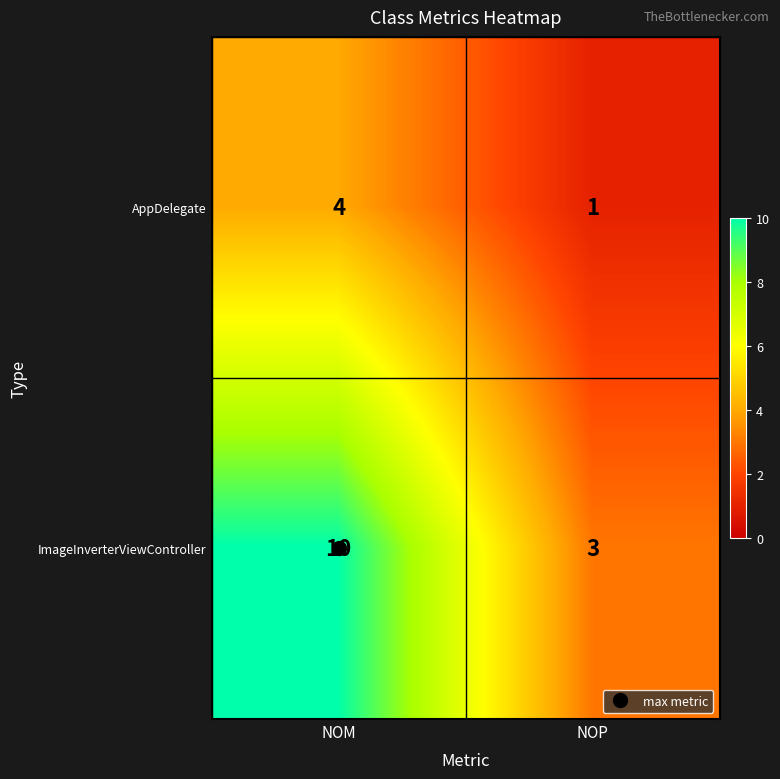

Rank the categories by AppDelegate value from highest to lowest.

NOM, NOP